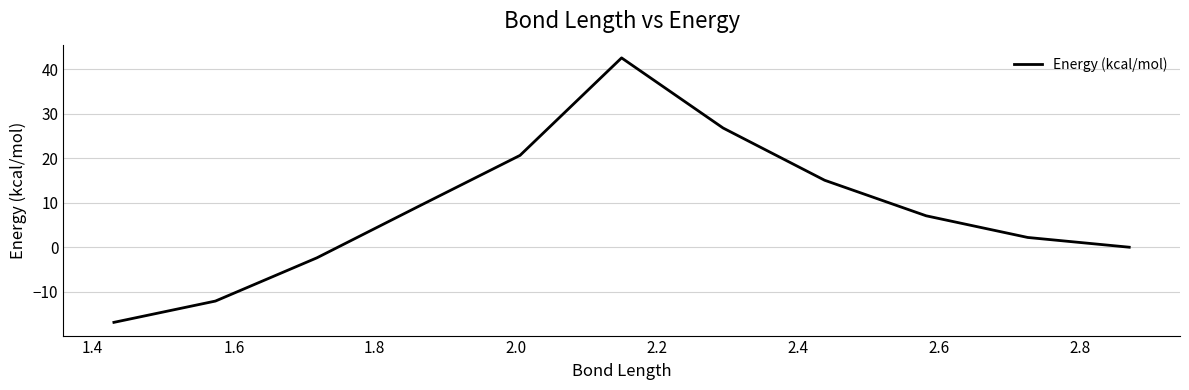

The value at 1.2 is 37.6. True or false?

False